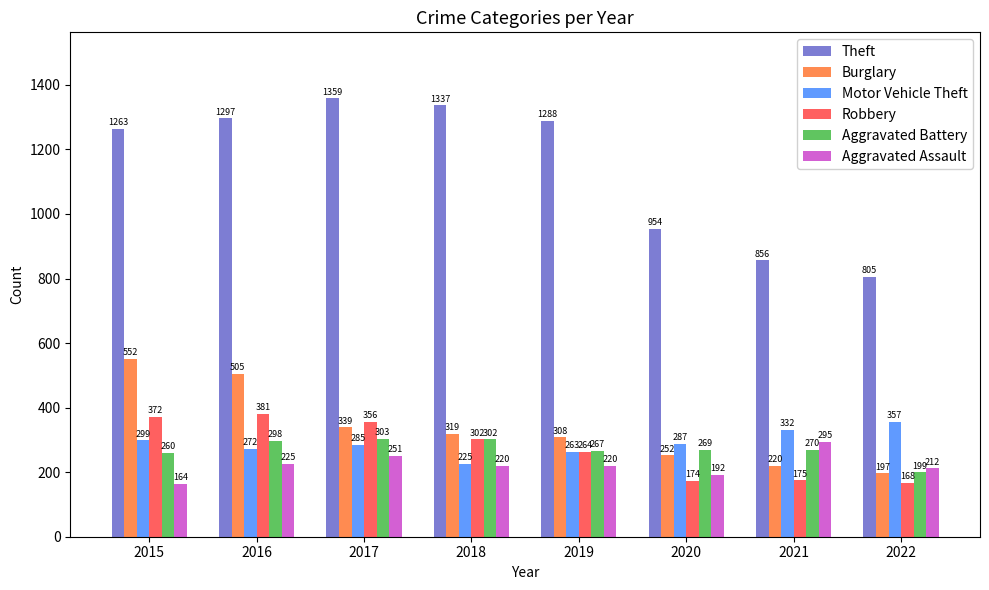

Reading left to right, what are all the values shown in this chart?

Theft: 2015=1263	2016=1297	2017=1359	2018=1337	2019=1288	2020=954	2021=856	2022=805
Burglary: 2015=552	2016=505	2017=339	2018=319	2019=308	2020=252	2021=220	2022=197
Motor Vehicle Theft: 2015=299	2016=272	2017=285	2018=225	2019=263	2020=287	2021=332	2022=357
Robbery: 2015=372	2016=381	2017=356	2018=302	2019=264	2020=174	2021=175	2022=168
Aggravated Battery: 2015=260	2016=298	2017=303	2018=302	2019=267	2020=269	2021=270	2022=199
Aggravated Assault: 2015=164	2016=225	2017=251	2018=220	2019=220	2020=192	2021=295	2022=212